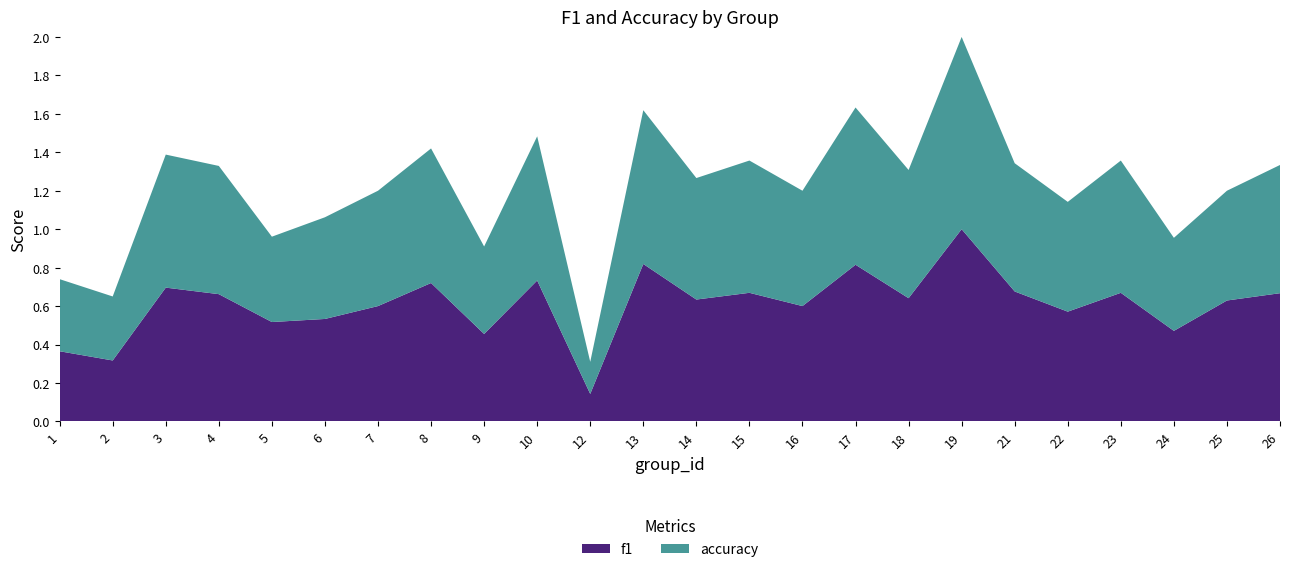

Reading left to right, what are all the values shown in this chart?

f1: 0.4	0.3	0.7	0.7	0.5	0.5	0.6	0.7	0.5	0.7	0.1	0.8	0.6	0.7	0.6	0.8	0.6	1.0	0.7	0.6	0.7	0.5	0.6	0.7
accuracy: 0.4	0.3	0.7	0.7	0.4	0.5	0.6	0.7	0.5	0.8	0.2	0.8	0.6	0.7	0.6	0.8	0.7	1.0	0.7	0.6	0.7	0.5	0.6	0.7